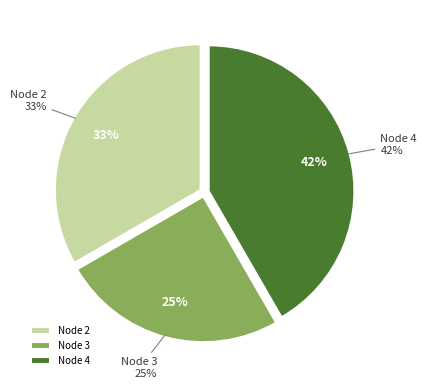

What is the smallest slice in the pie chart?

Node 3